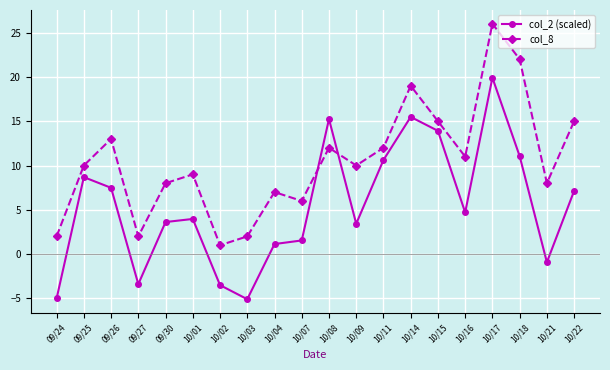

Rank the series at 10/11 from highest to lowest value.

col_8, col_2 (scaled)